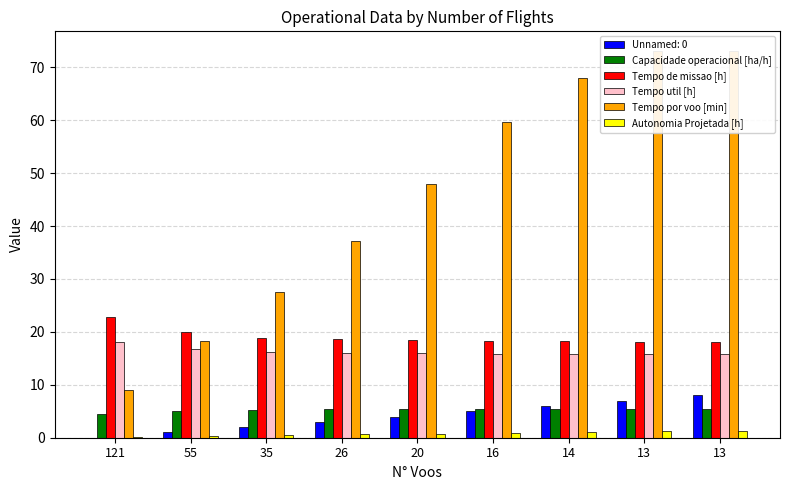

What is the minimum value shown in the chart?

0.2